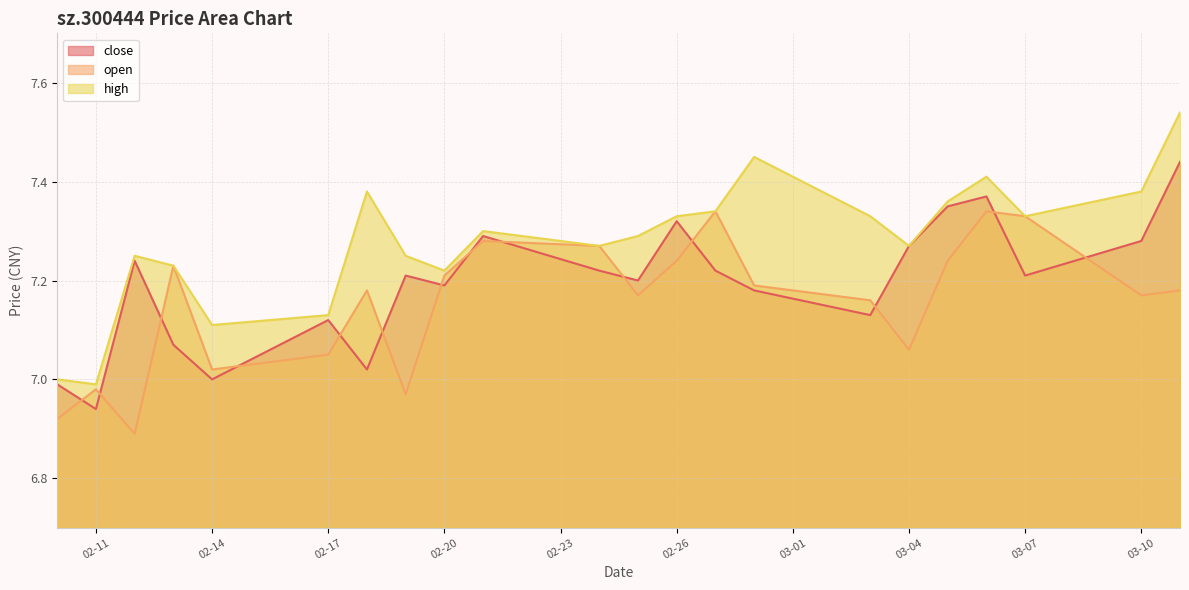

At which category is the sum across all series the highest?

2025-03-11